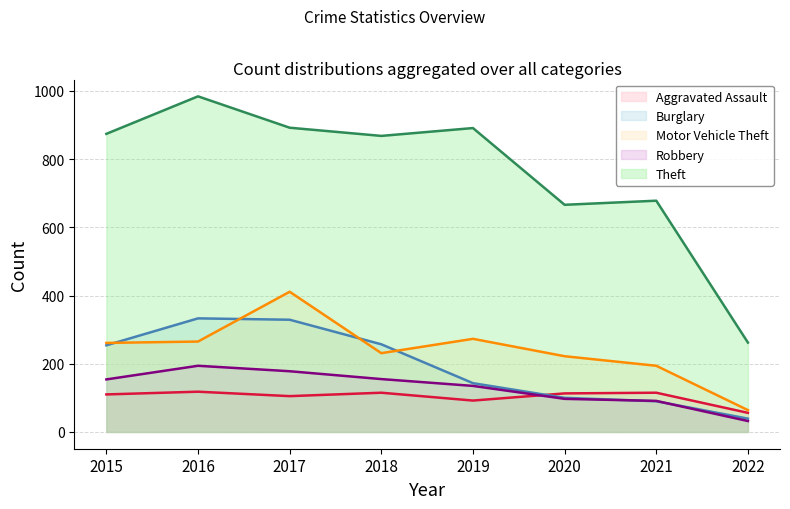

The value of Theft at 2017 is 892. True or false?

True